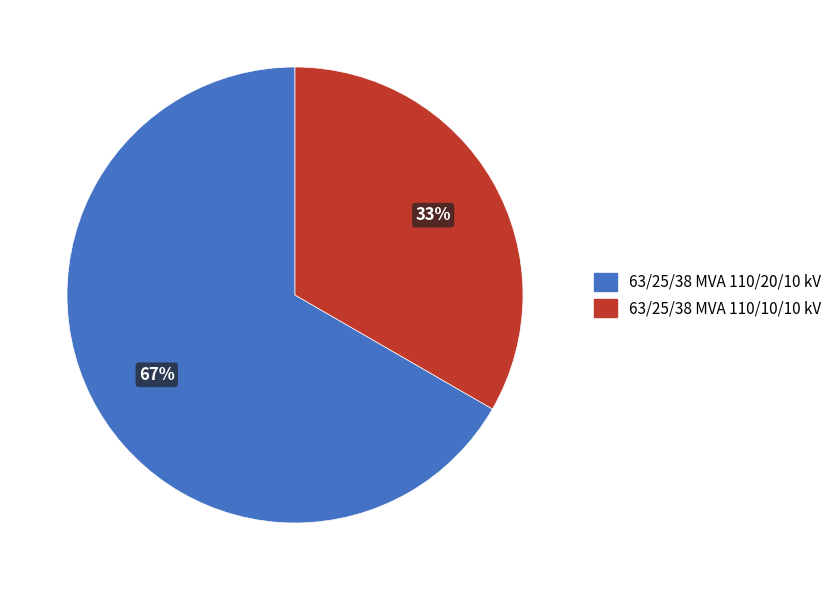

Does 63/25/38 MVA 110/10/10 kV account for over 50% of the chart?

No